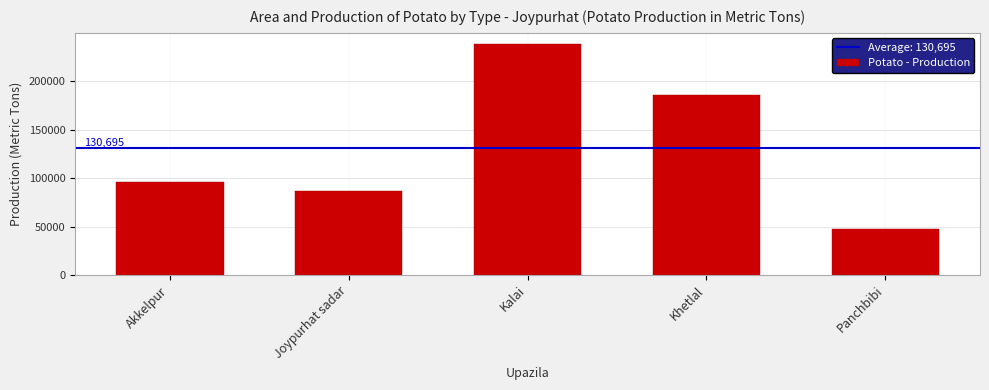

What is the label of the 4th bar from the right?

Joypurhat sadar